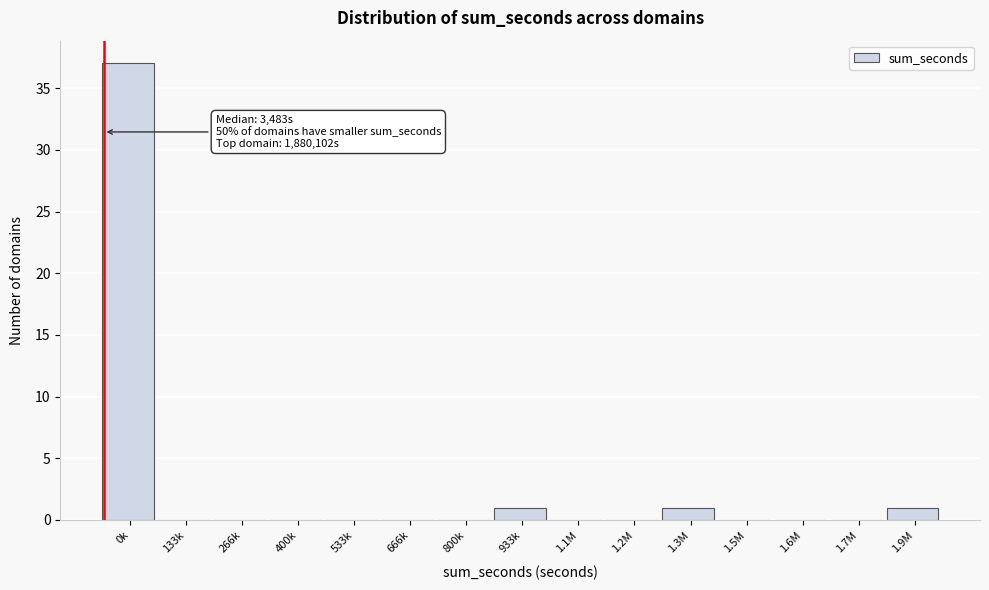

Reading left to right, what are all the values shown in this chart?

0k=37	133k=0	266k=0	400k=0	533k=0	666k=0	800k=0	933k=1	1.1M=0	1.2M=0	1.3M=1	1.5M=0	1.6M=0	1.7M=0	1.9M=1